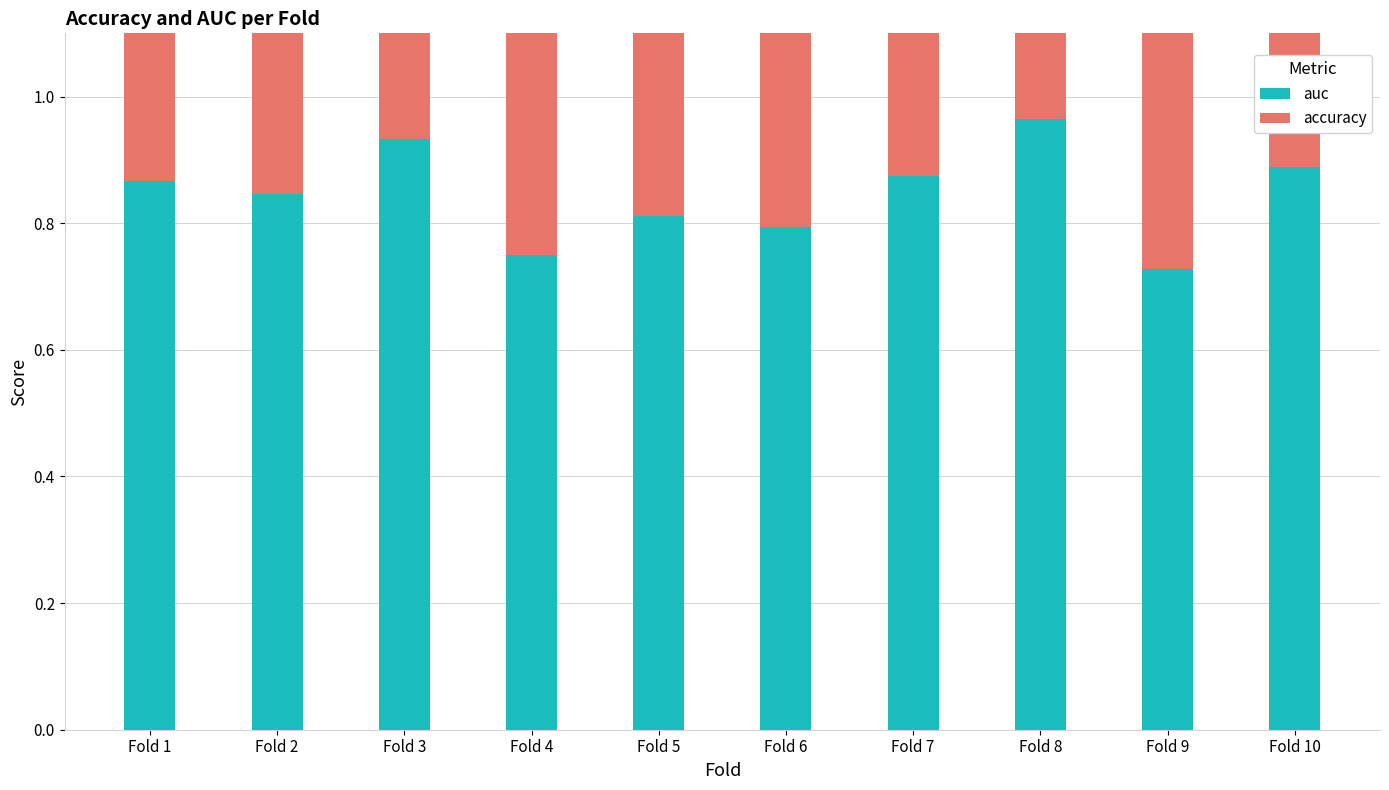

Read the auc value at Fold 9.

0.7